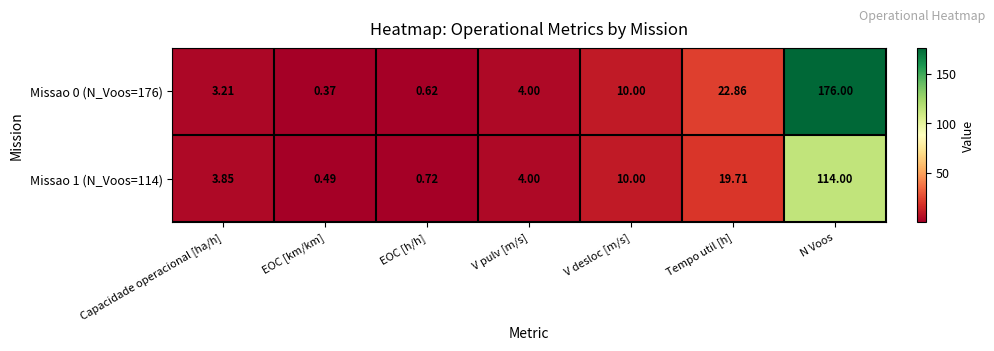

Which category has the highest value in the Missao 1 (N_Voos=114) series?

N Voos